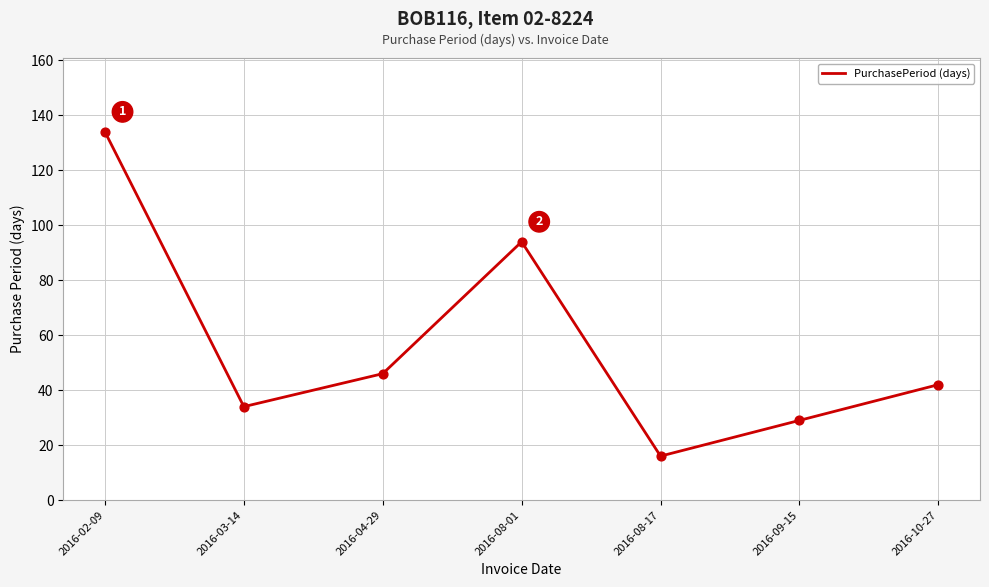

What is the change in value from 2016-08-17 to 2016-09-15?

+13